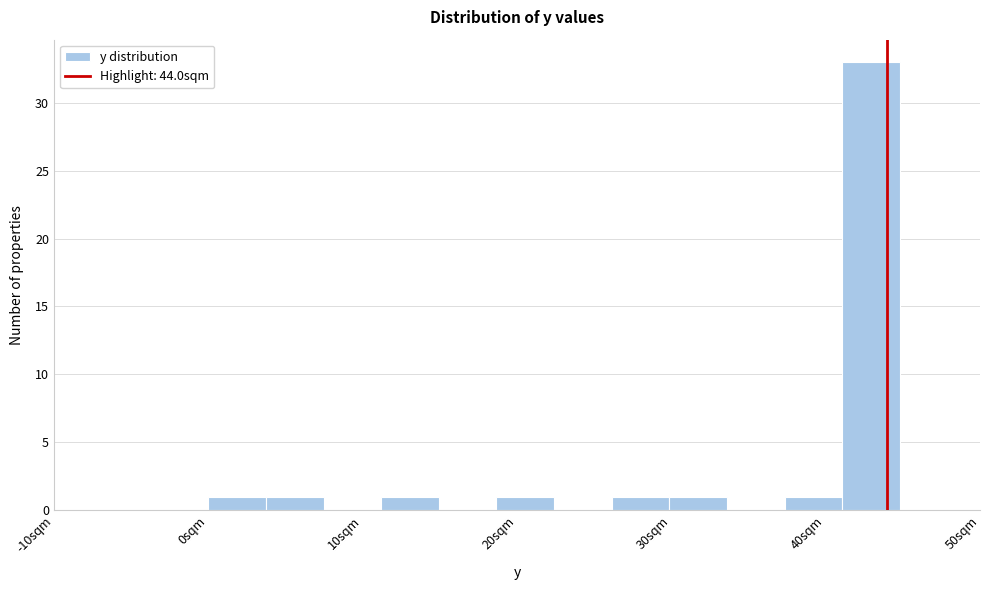

Read against the x-axis, roughly where is the centre of the tallest bar?

43